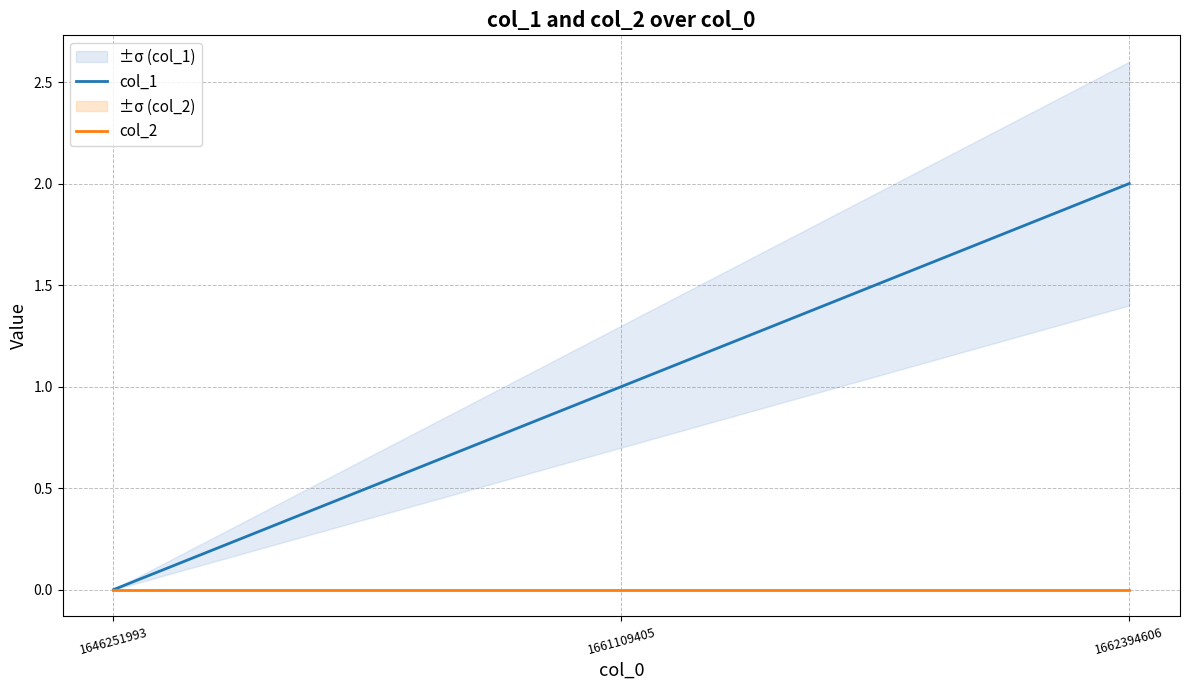

What are all the series names shown in the legend?

col_1, col_2